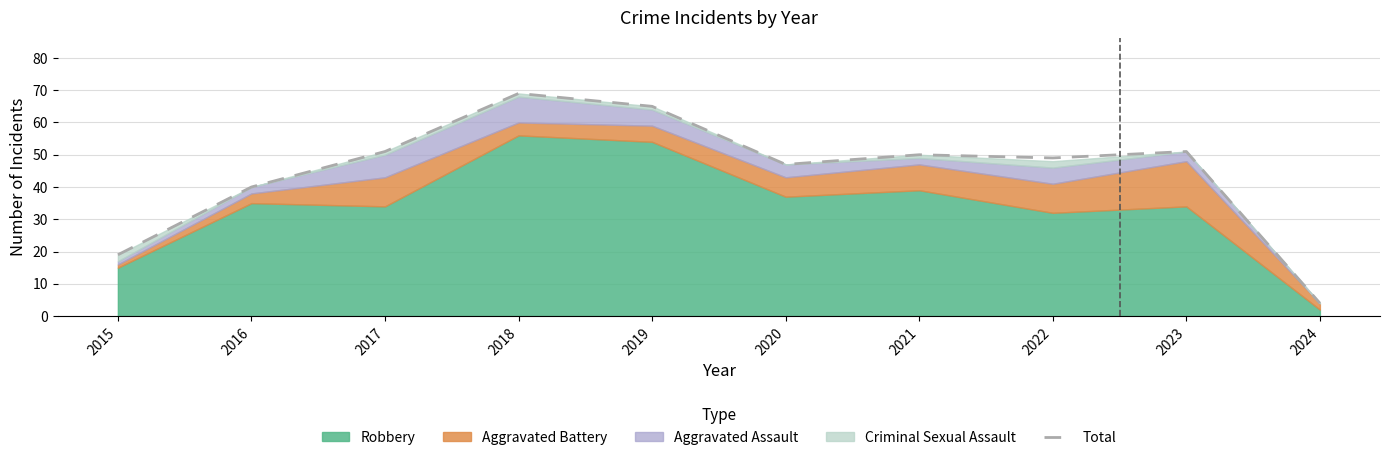

List the labels in order of value, smallest first.

2024, 2015, 2016, 2020, 2022, 2021, 2017, 2023, 2019, 2018